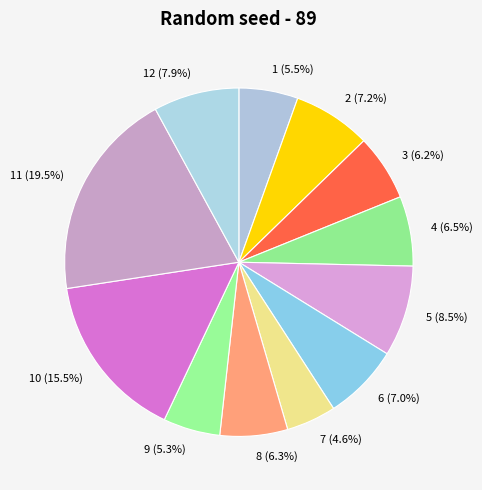

To the nearest percent, what is the average slice percentage?

8%